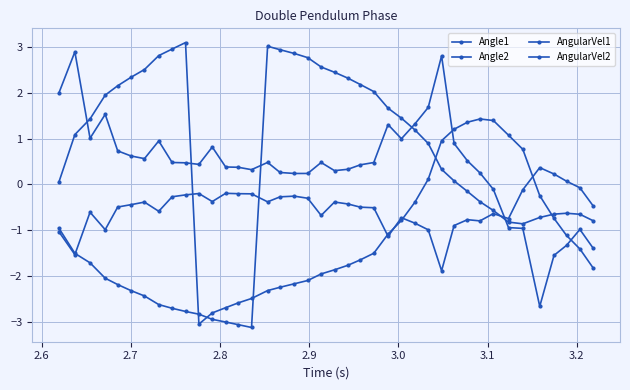

What is the highest value of the AngularVel1 series?

0.4